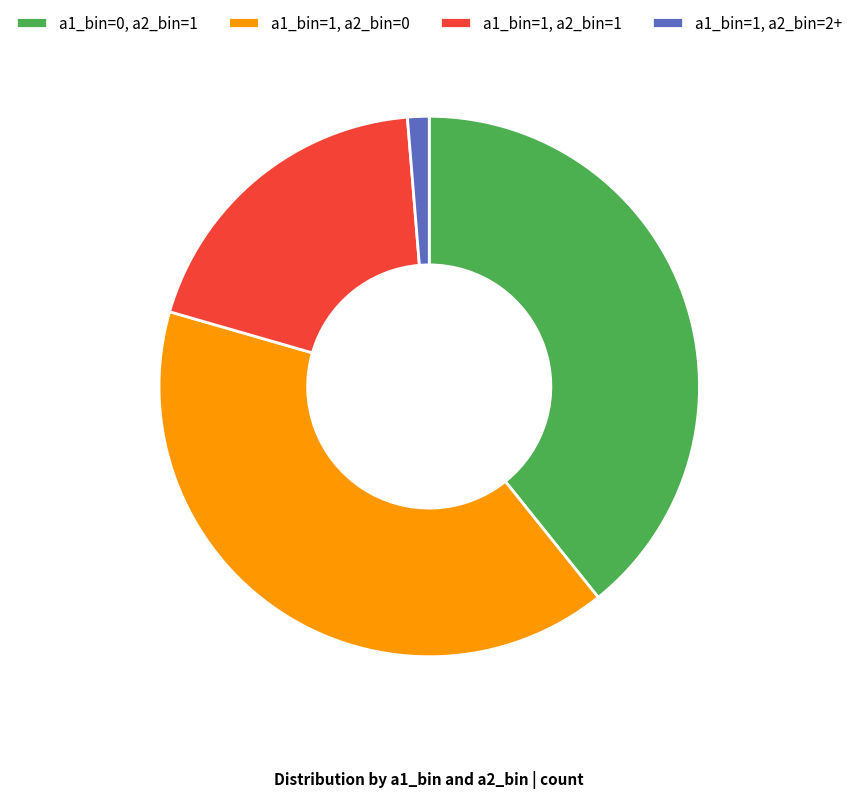

What is the smallest slice in the pie chart?

a1_bin=1, a2_bin=2+